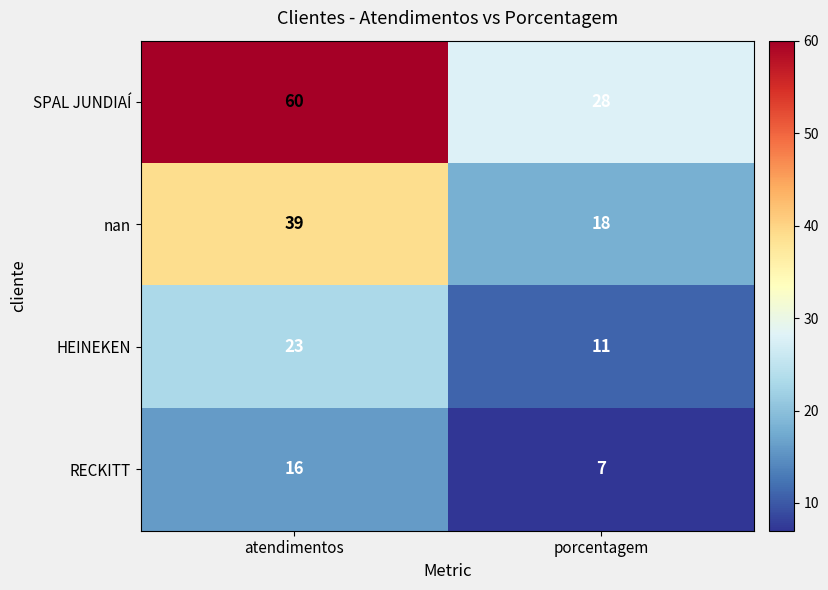

Where is RECKITT nearest to the value 11?

porcentagem